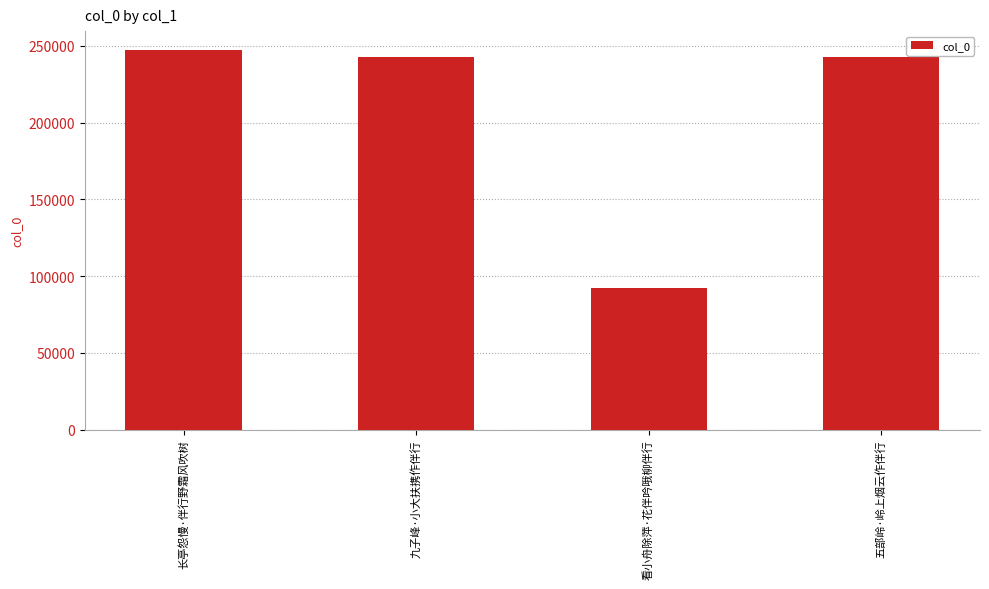

Read the value at 五部岭·岭上烟云作伴行.

242686